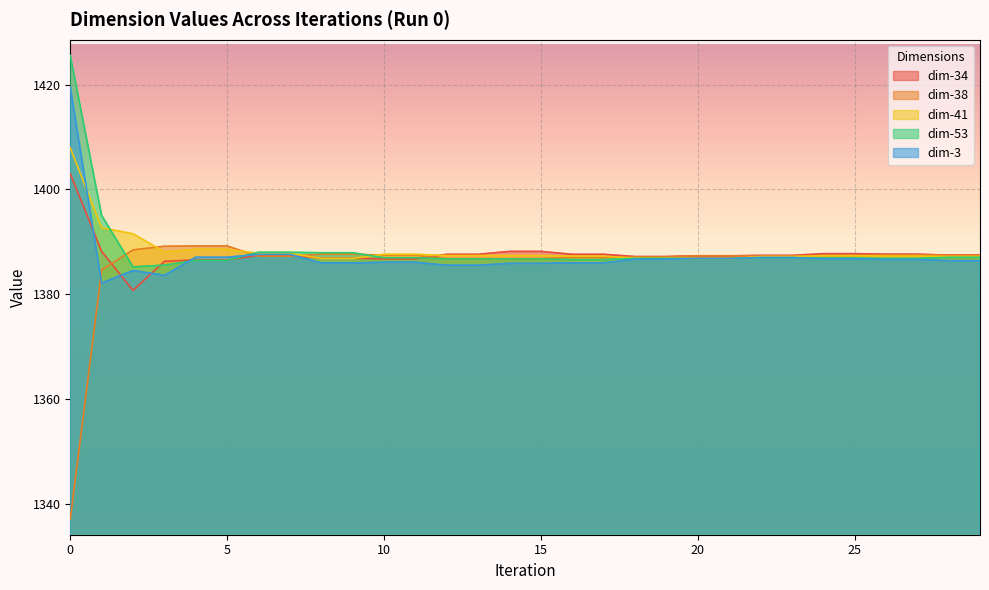

Where is the first local minimum for dim-53?

2